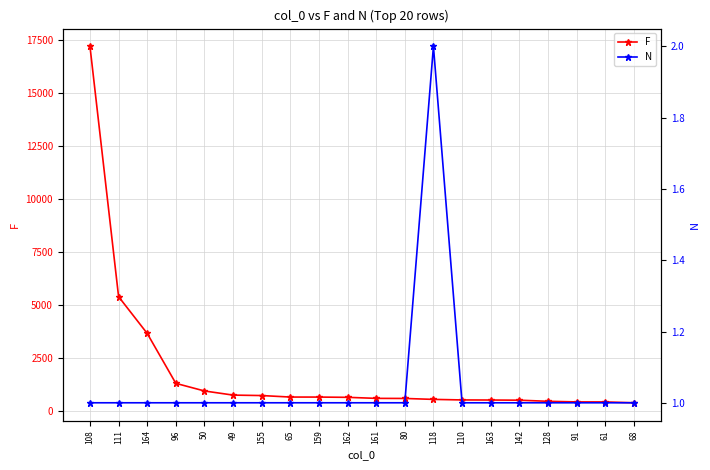

True or false: N and F cross at least once.

False